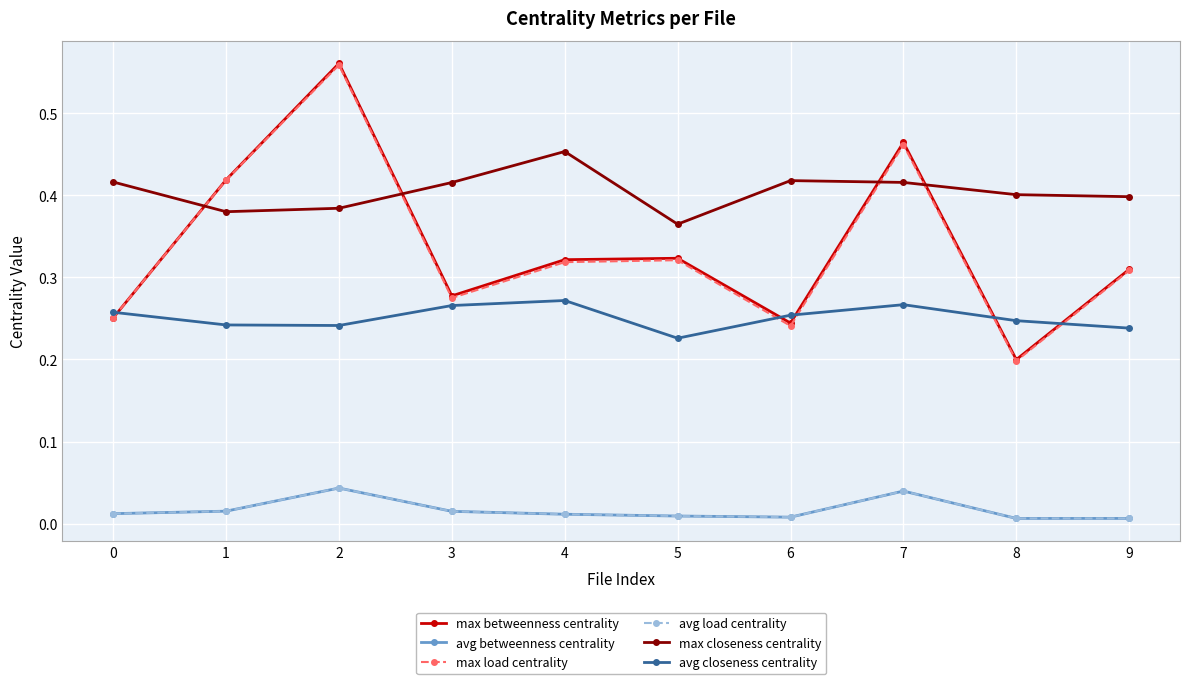

How many interior local valleys does the max betweenness centrality series have?

3